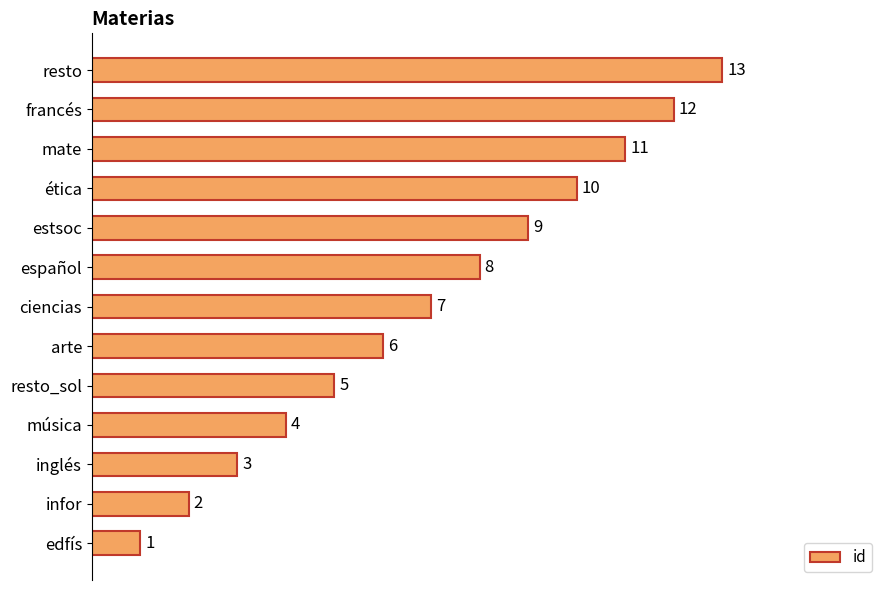

What is the maximum value shown in the chart?

13